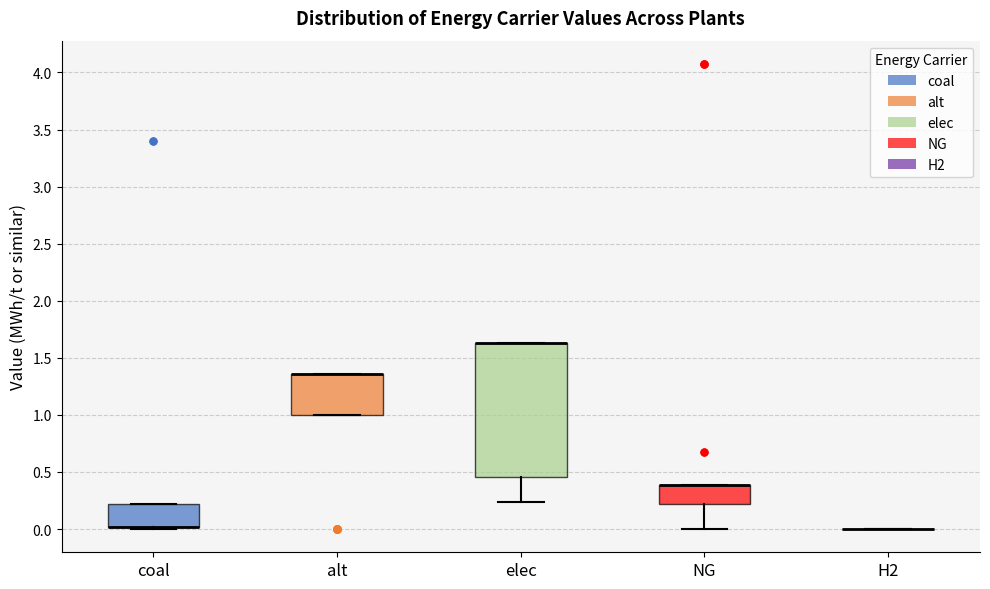

Reading left to right, transcribe this box plot: for each box, give where its median line is, the range the box spans, and where its two whiskers end, as read against the y-axis. The values are not printed on the chart, so give them approximately, as read against the axis.

coal: median 0.00 (drawn on the box's lower edge), box 0.00 to 0.20, whiskers 0.00 (just below the box's lower edge) to 0.20
alt: median 1.35 (drawn on the box's upper edge), box 1.00 to 1.35, whiskers 1.00 to 1.35
elec: median 1.65 (drawn on the box's upper edge), box 0.45 to 1.65, whiskers 0.25 to 1.65
NG: median 0.40 (drawn on the box's upper edge), box 0.20 to 0.40, whiskers 0.00 to 0.40
H2: box collapsed to a line at 0.00, whiskers 0.00 to 0.00